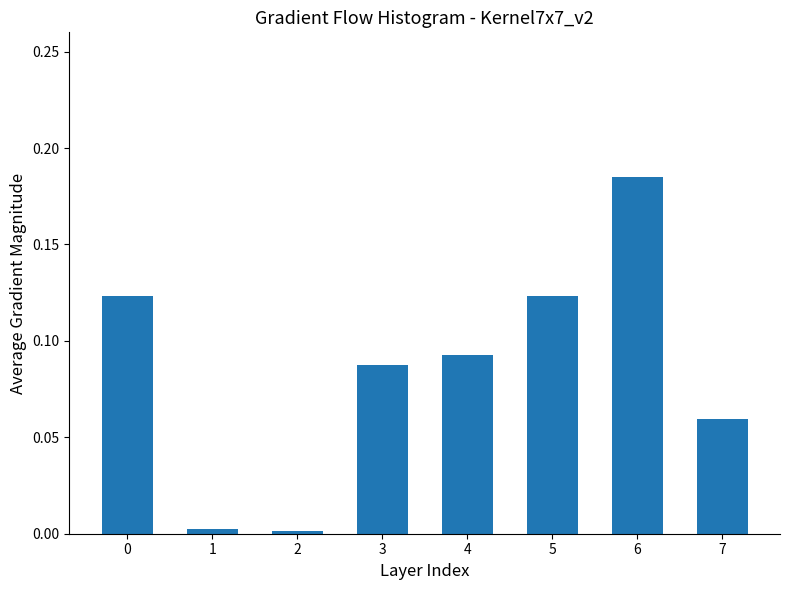

The value at 1 is 0.0. True or false?

True